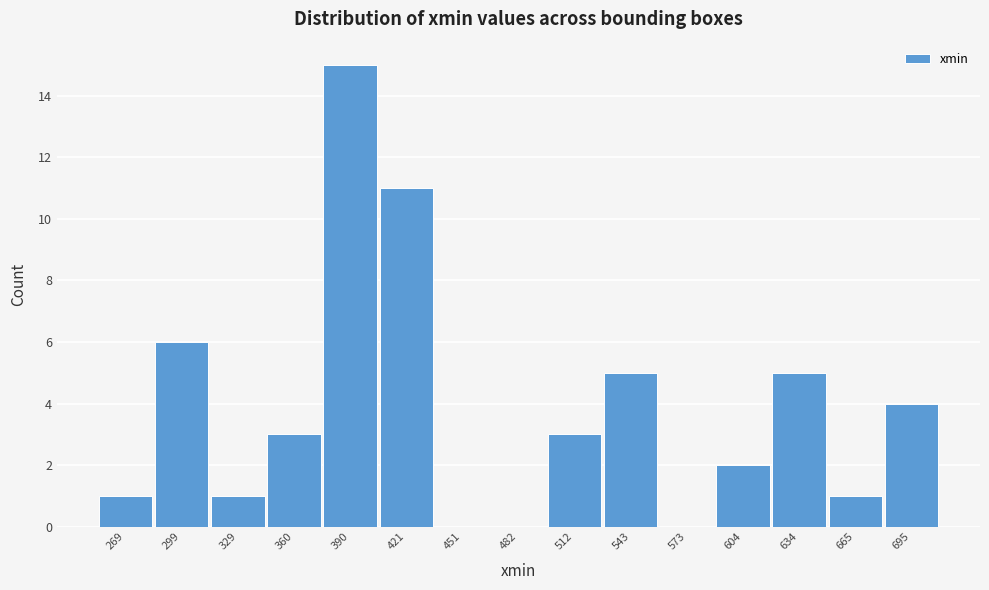

Reading right to left, transcribe all the data shown in this chart.

695=4	665=1	634=5	604=2	573=0	543=5	512=3	482=0	451=0	421=11	390=15	360=3	329=1	299=6	269=1